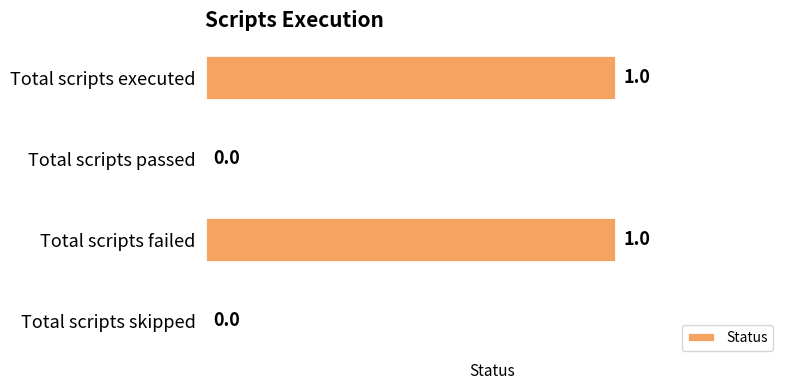

The value at Total scripts failed is 1. True or false?

True